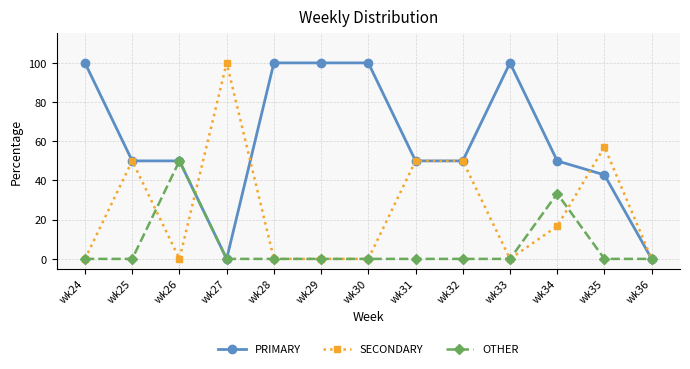

List the series in order of their overall mean, lowest first.

OTHER, SECONDARY, PRIMARY